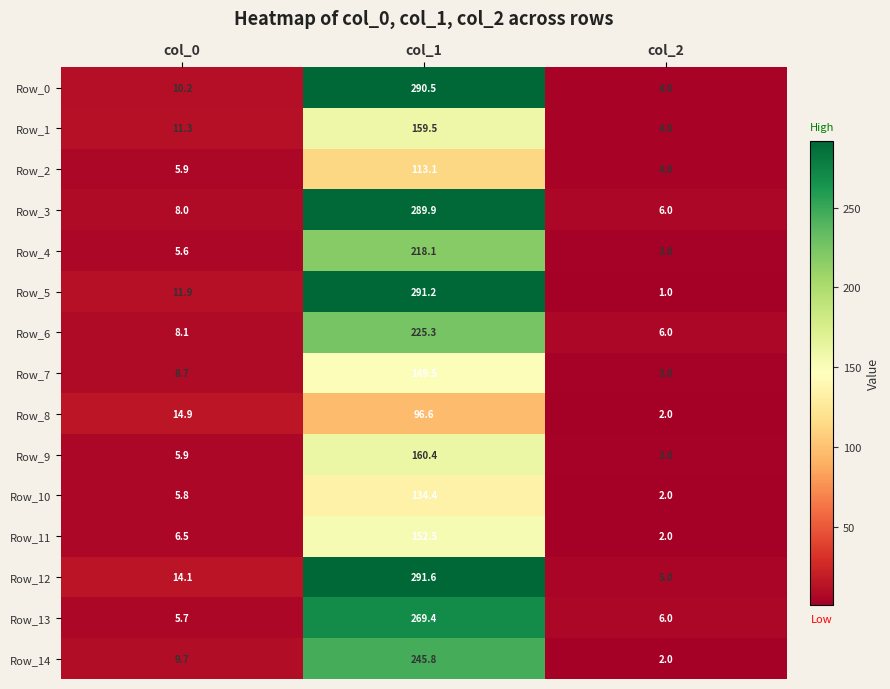

At which category does the chart reach its minimum across all series?

col_2